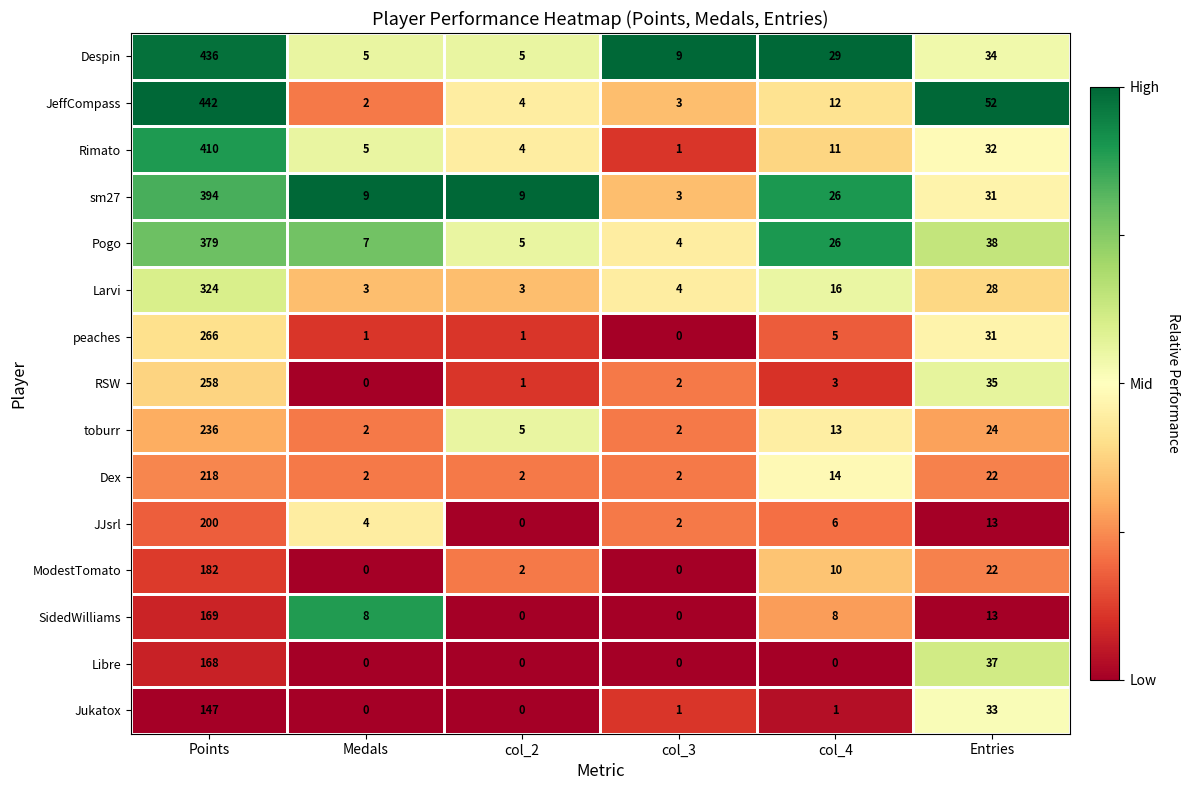

At which category is the sum across all series the highest?

Points